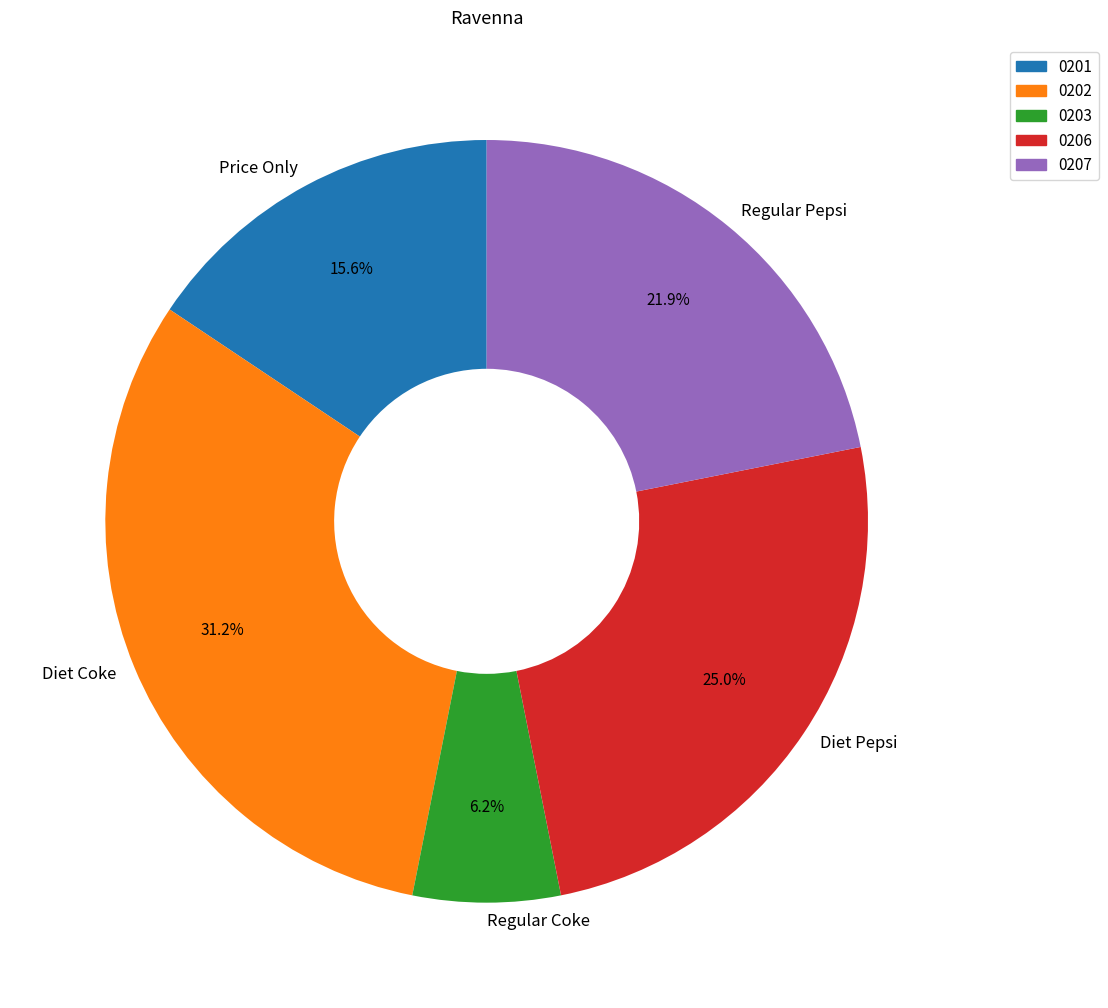

Is there any slice that represents more than half of the pie?

No